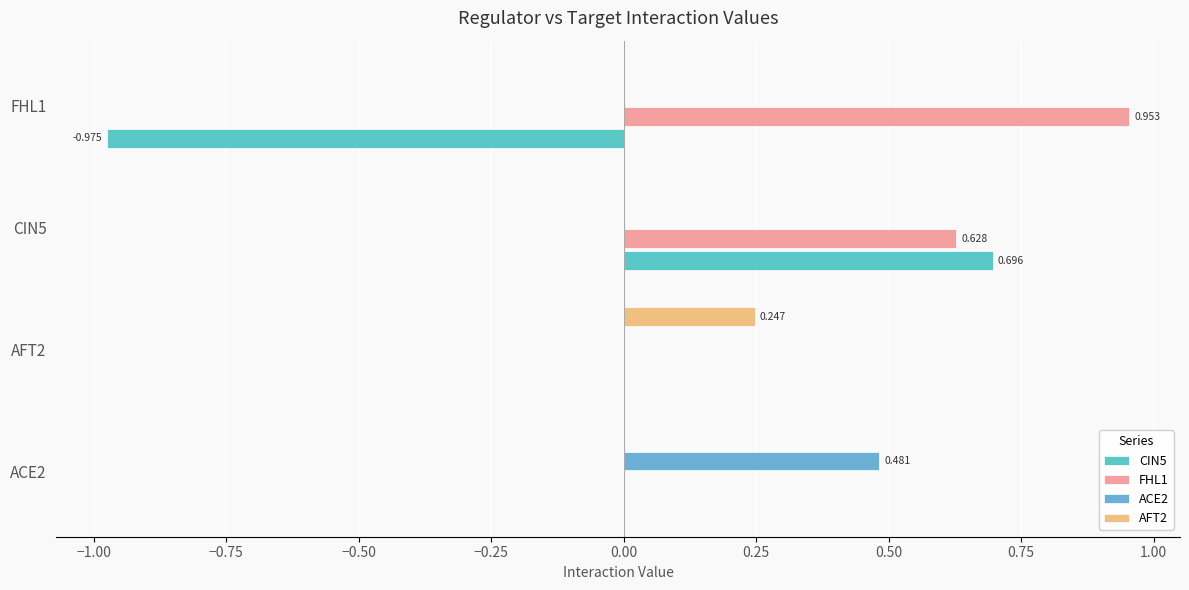

Reading left to right, transcribe all the data shown in this chart.

CIN5: 0.0	0.0	0.7	-1.0
FHL1: 0.0	0.0	0.6	1.0
ACE2: 0.5	0.0	0.0	0.0
AFT2: 0.0	0.2	0.0	0.0